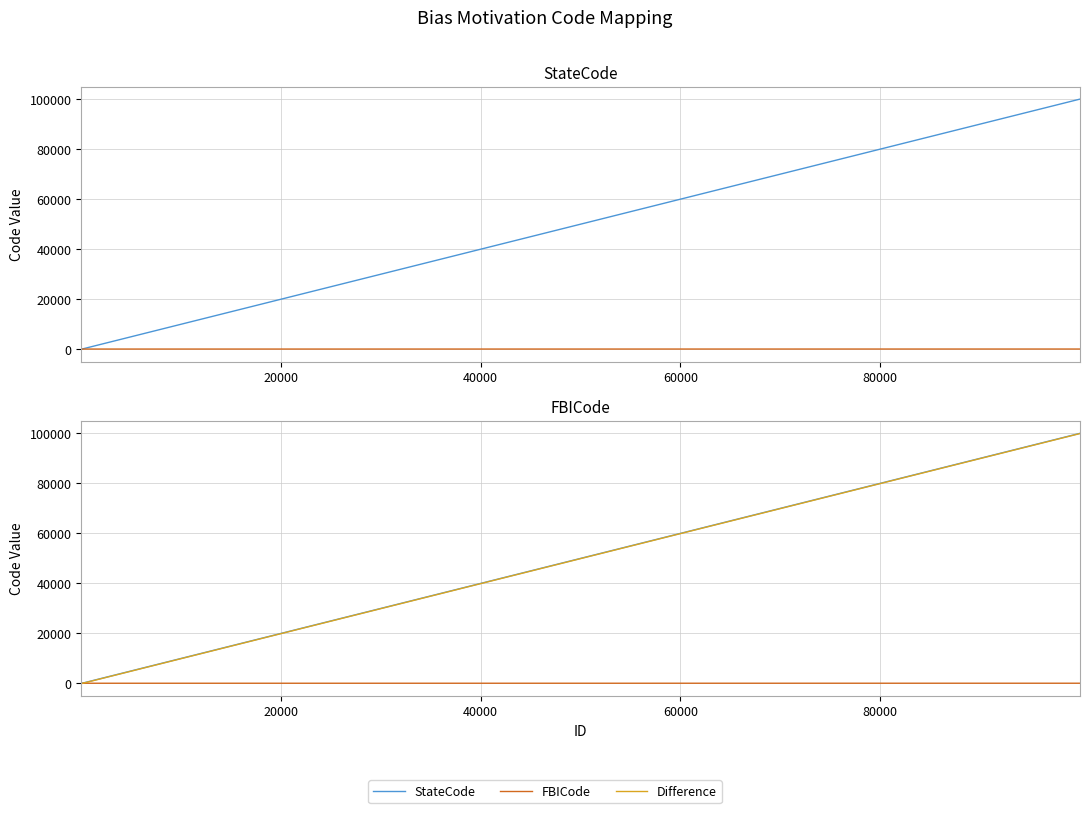

Does the chart have visible grid lines?

Yes